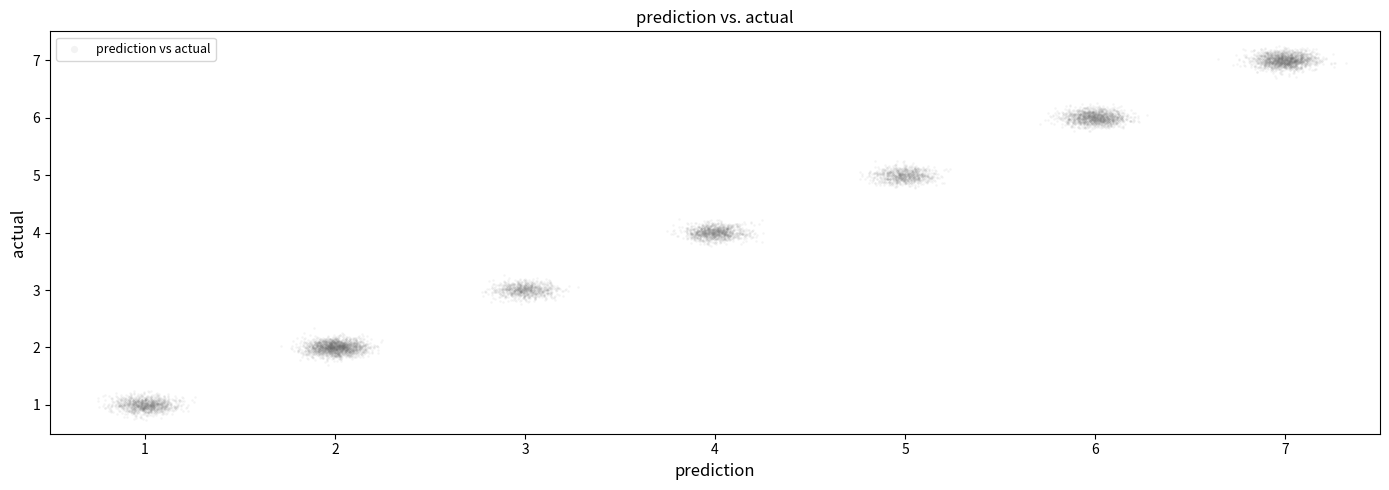

What is the range of Y values (max minus min)?

6.5